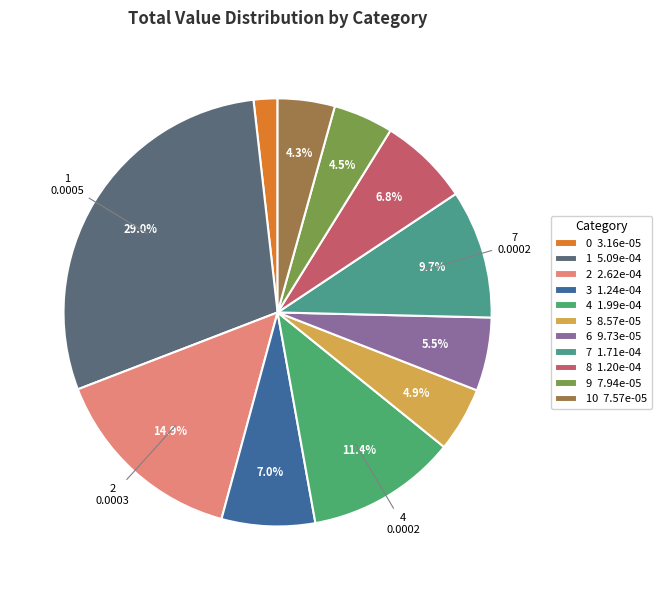

What is the largest slice in the pie chart?

1 5.09e-04